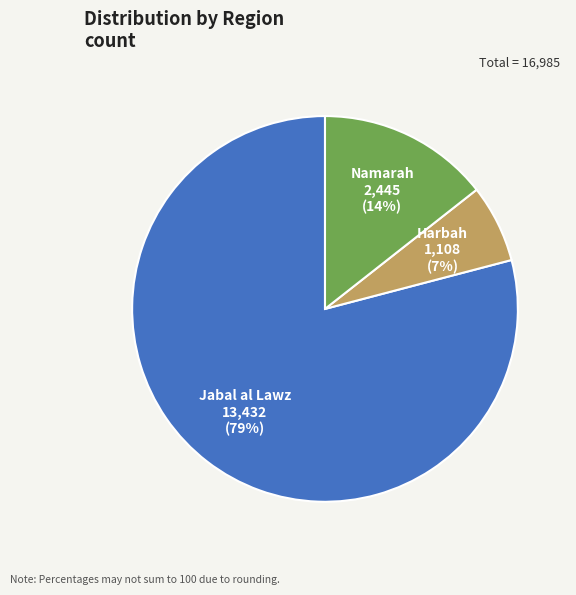

Approximately how many times larger is the value at Harbah compared to Namarah?

0.5